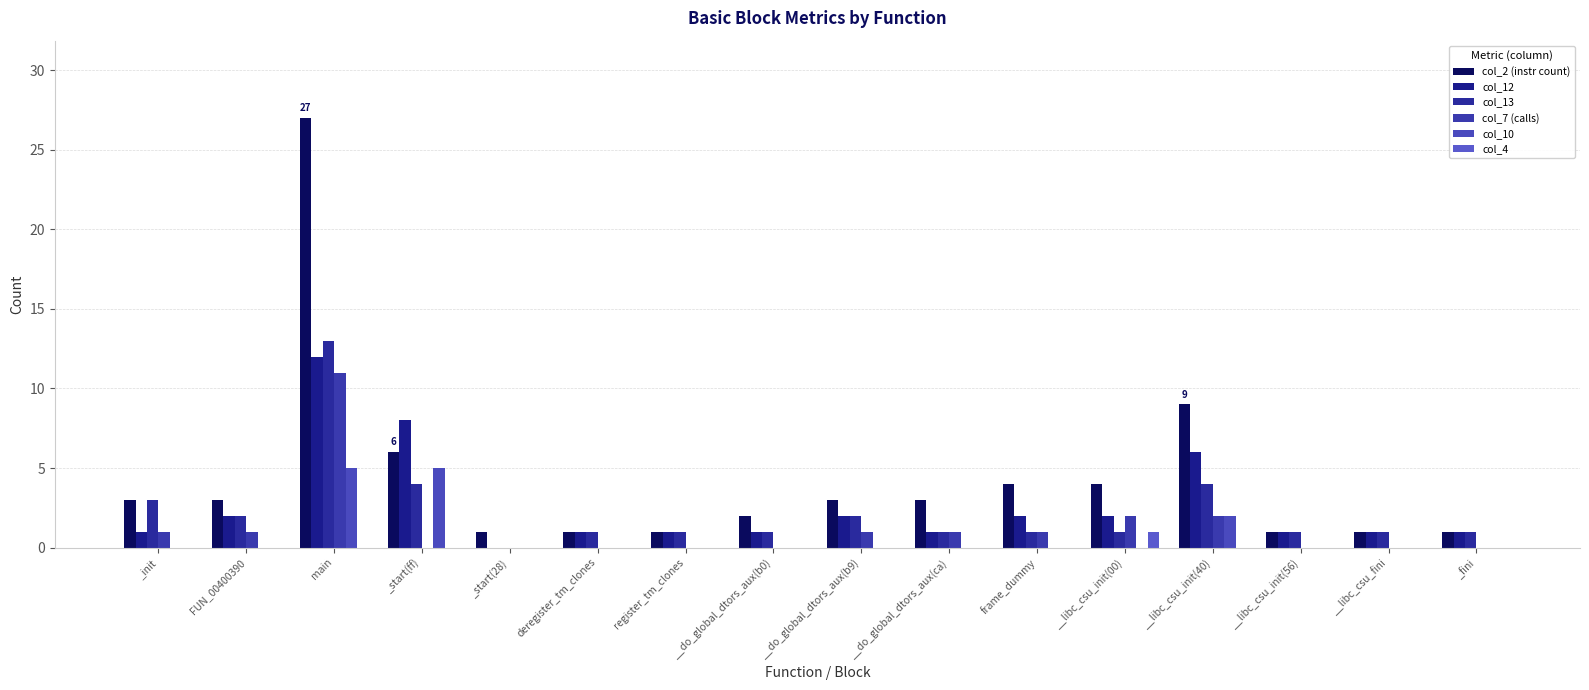

Reading left to right, transcribe all the data shown in this chart.

col_2 (instr count): _init=3	FUN_00400390=3	main=27	_start(ff)=6	_start(28)=1	deregister_tm_clones=1	register_tm_clones=1	__do_global_dtors_aux(b0)=2	__do_global_dtors_aux(b9)=3	__do_global_dtors_aux(ca)=3	frame_dummy=4	__libc_csu_init(00)=4	__libc_csu_init(40)=9	__libc_csu_init(56)=1	__libc_csu_fini=1	_fini=1
col_12: _init=1	FUN_00400390=2	main=12	_start(ff)=8	_start(28)=0	deregister_tm_clones=1	register_tm_clones=1	__do_global_dtors_aux(b0)=1	__do_global_dtors_aux(b9)=2	__do_global_dtors_aux(ca)=1	frame_dummy=2	__libc_csu_init(00)=2	__libc_csu_init(40)=6	__libc_csu_init(56)=1	__libc_csu_fini=1	_fini=1
col_13: _init=3	FUN_00400390=2	main=13	_start(ff)=4	_start(28)=0	deregister_tm_clones=1	register_tm_clones=1	__do_global_dtors_aux(b0)=1	__do_global_dtors_aux(b9)=2	__do_global_dtors_aux(ca)=1	frame_dummy=1	__libc_csu_init(00)=1	__libc_csu_init(40)=4	__libc_csu_init(56)=1	__libc_csu_fini=1	_fini=1
col_7 (calls): _init=1	FUN_00400390=1	main=11	_start(ff)=0	_start(28)=0	deregister_tm_clones=0	register_tm_clones=0	__do_global_dtors_aux(b0)=0	__do_global_dtors_aux(b9)=1	__do_global_dtors_aux(ca)=1	frame_dummy=1	__libc_csu_init(00)=2	__libc_csu_init(40)=2	__libc_csu_init(56)=0	__libc_csu_fini=0	_fini=0
col_10: _init=0	FUN_00400390=0	main=5	_start(ff)=5	_start(28)=0	deregister_tm_clones=0	register_tm_clones=0	__do_global_dtors_aux(b0)=0	__do_global_dtors_aux(b9)=0	__do_global_dtors_aux(ca)=0	frame_dummy=0	__libc_csu_init(00)=0	__libc_csu_init(40)=2	__libc_csu_init(56)=0	__libc_csu_fini=0	_fini=0
col_4: _init=0	FUN_00400390=0	main=0	_start(ff)=0	_start(28)=0	deregister_tm_clones=0	register_tm_clones=0	__do_global_dtors_aux(b0)=0	__do_global_dtors_aux(b9)=0	__do_global_dtors_aux(ca)=0	frame_dummy=0	__libc_csu_init(00)=1	__libc_csu_init(40)=0	__libc_csu_init(56)=0	__libc_csu_fini=0	_fini=0